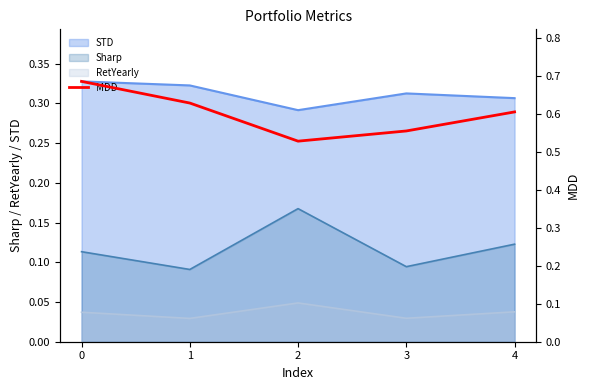

True or false: the data shows 0.7 at 0.

True